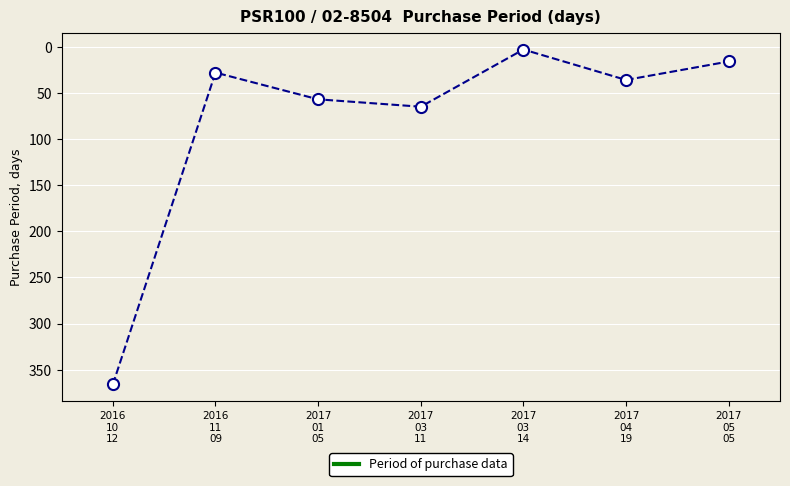

Rank the categories by value from lowest to highest.

2017
03
14, 2017
05
05, 2016
11
09, 2017
04
19, 2017
01
05, 2017
03
11, 2016
10
12